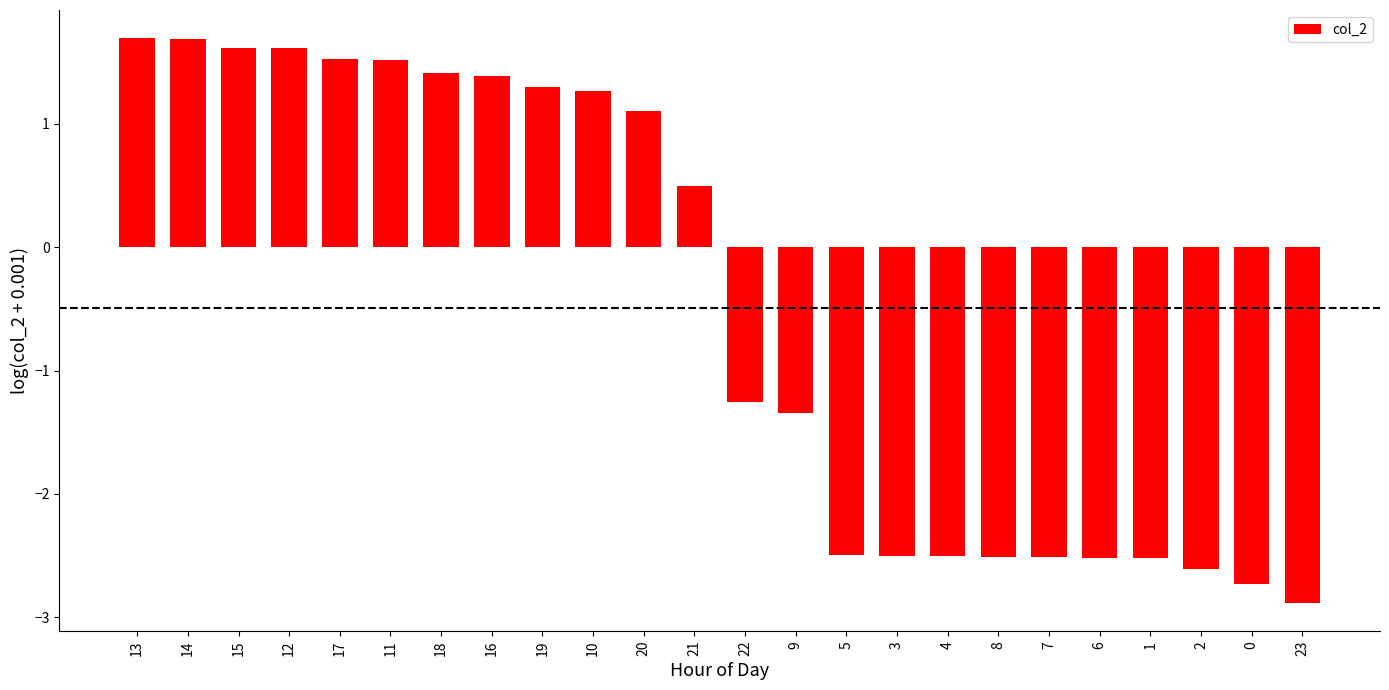

The value at 23 is -2.9. True or false?

True